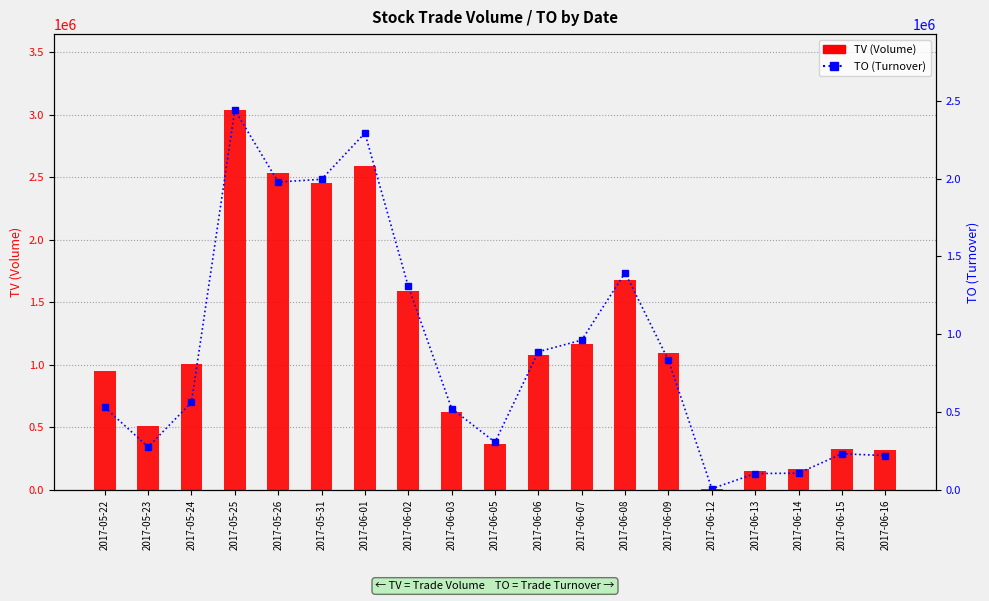

Which category has the highest value across all series?

2017-05-25